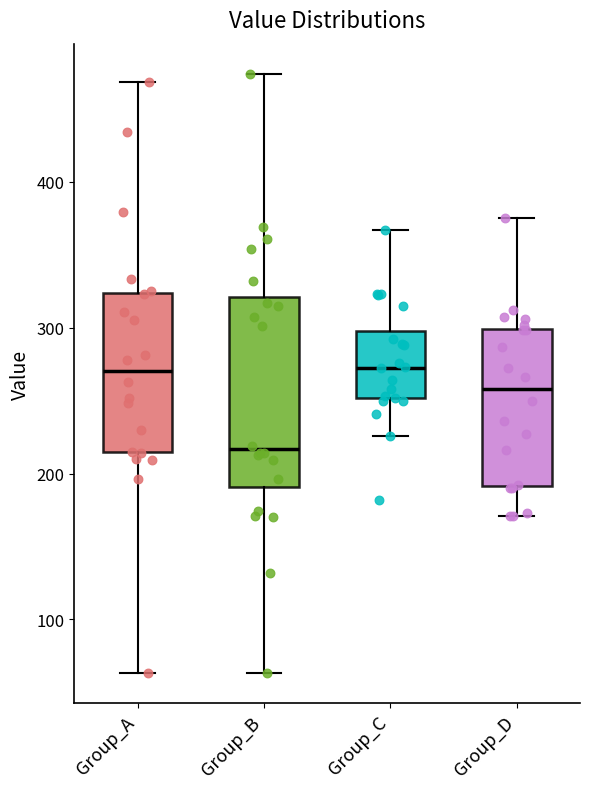

Reading left to right, read every box against the y-axis: the position of its median line, the range the box covers, and the ends of its whiskers. The values are not printed on the chart, so give them approximately, as read against the axis.

Group_A: median 270, box 210 to 320, whiskers 60 to 470
Group_B: median 220, box 190 to 320, whiskers 60 to 470
Group_C: median 270, box 250 to 300, whiskers 230 to 370
Group_D: median 260, box 190 to 300, whiskers 170 to 380